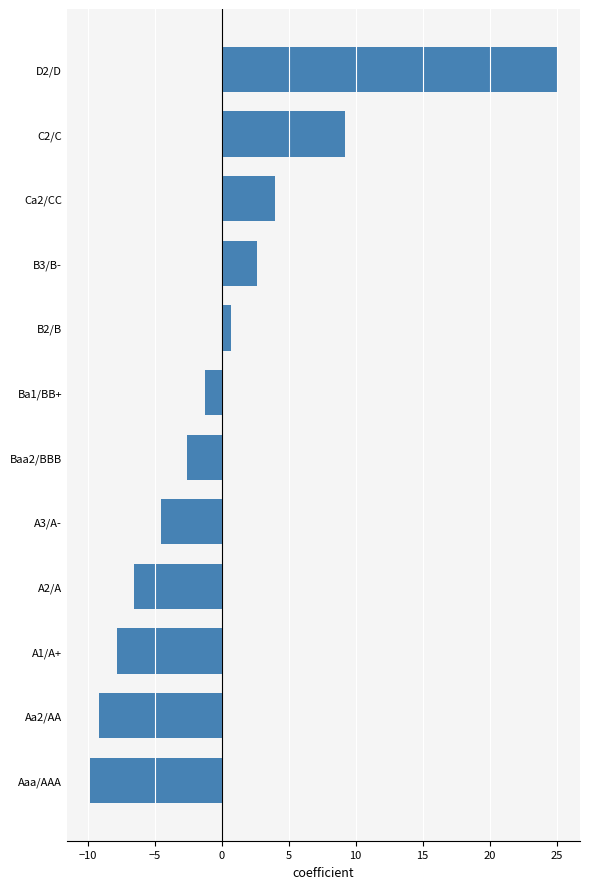

Where is the data nearest to the value 7?

C2/C